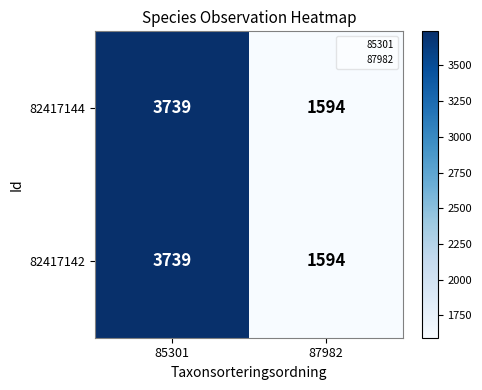

Reading right to left, transcribe all the data shown in this chart.

82417144: 87982=1594	85301=3739
82417142: 87982=1594	85301=3739